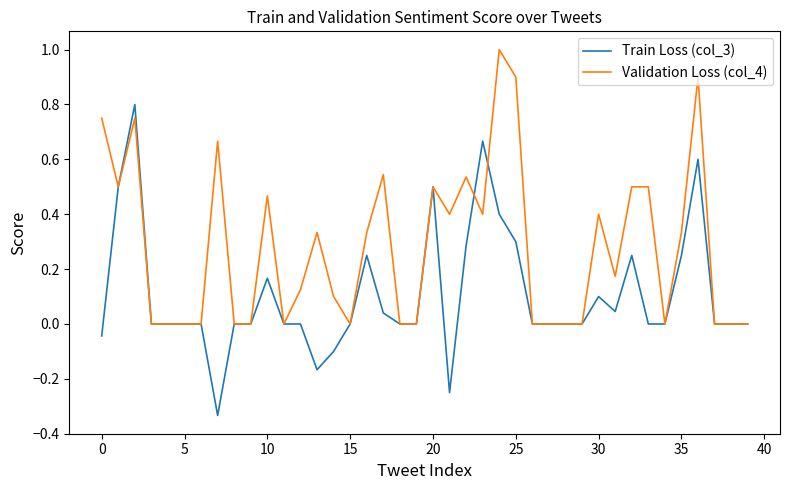

Rank the series by their average value, from lowest to highest.

Train Loss (col_3), Validation Loss (col_4)